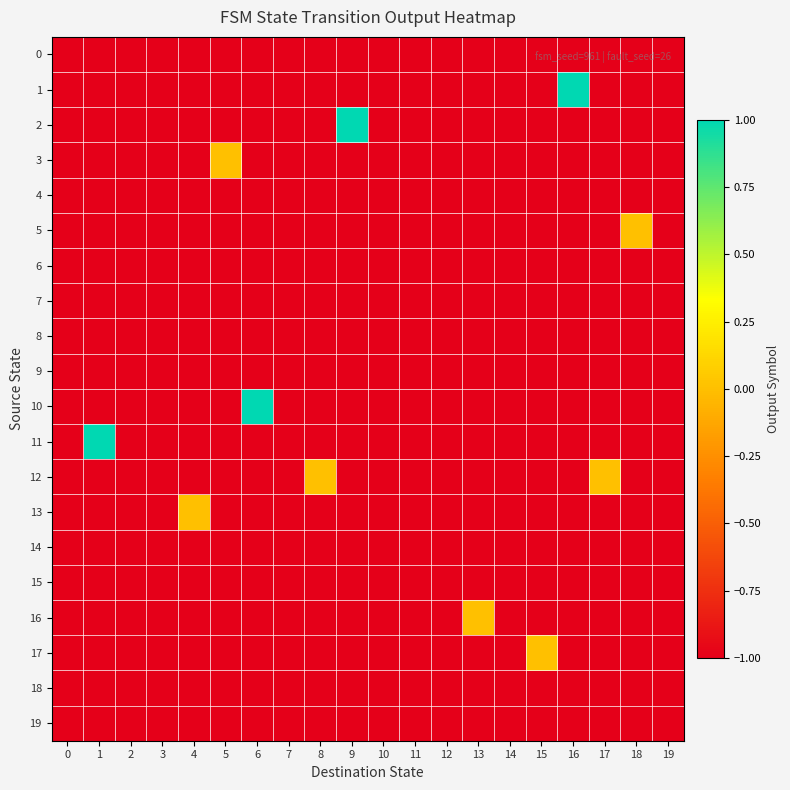

Count the number of data series in this chart.

20